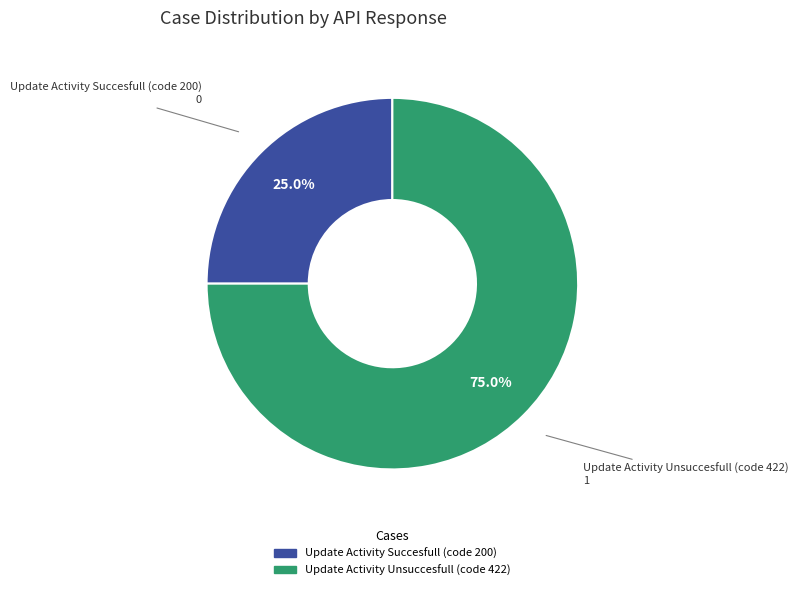

Which category accounts for the majority?

Update Activity Unsuccesfull (code 422)